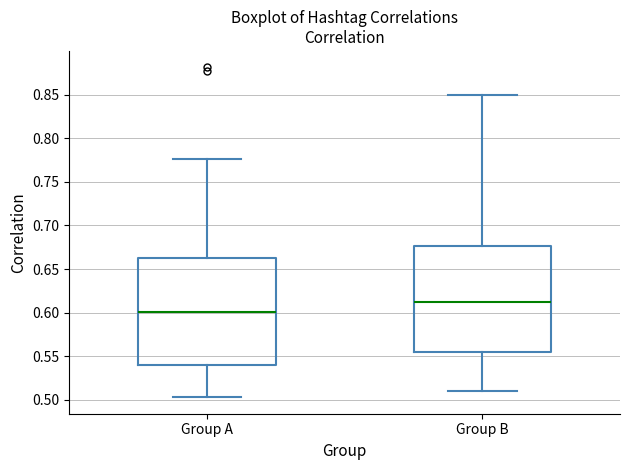

Which box's median line is the highest?

Group B